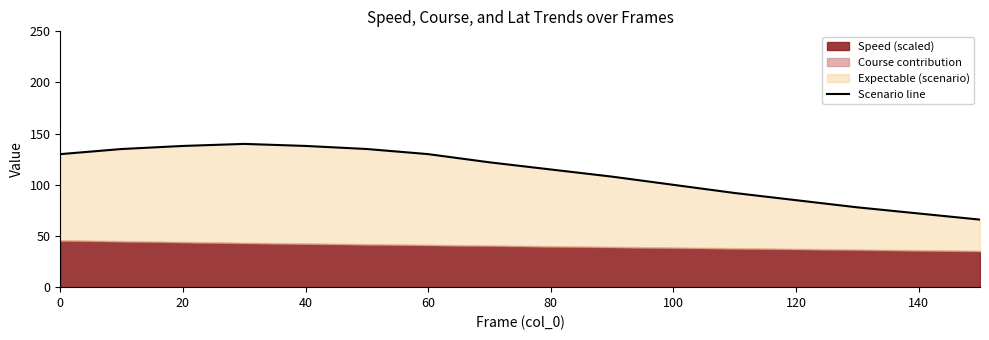

What is the greatest value displayed?

140